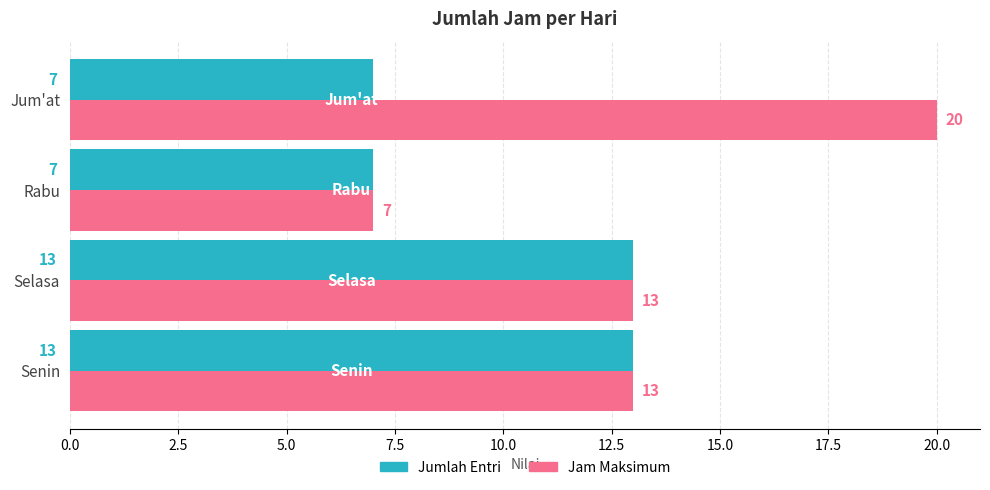

Which series has the widest spread of values?

Jam Maksimum